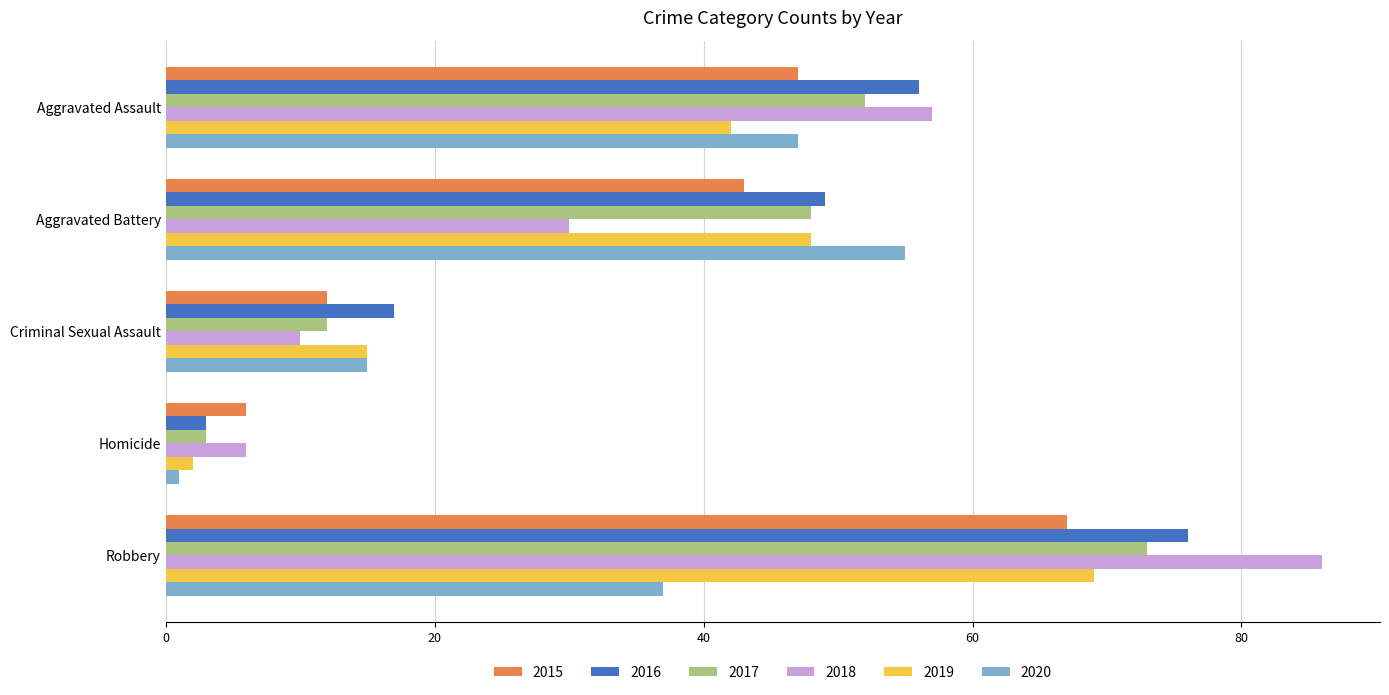

What is the difference between the maximum and minimum values in the 2020 series?

54